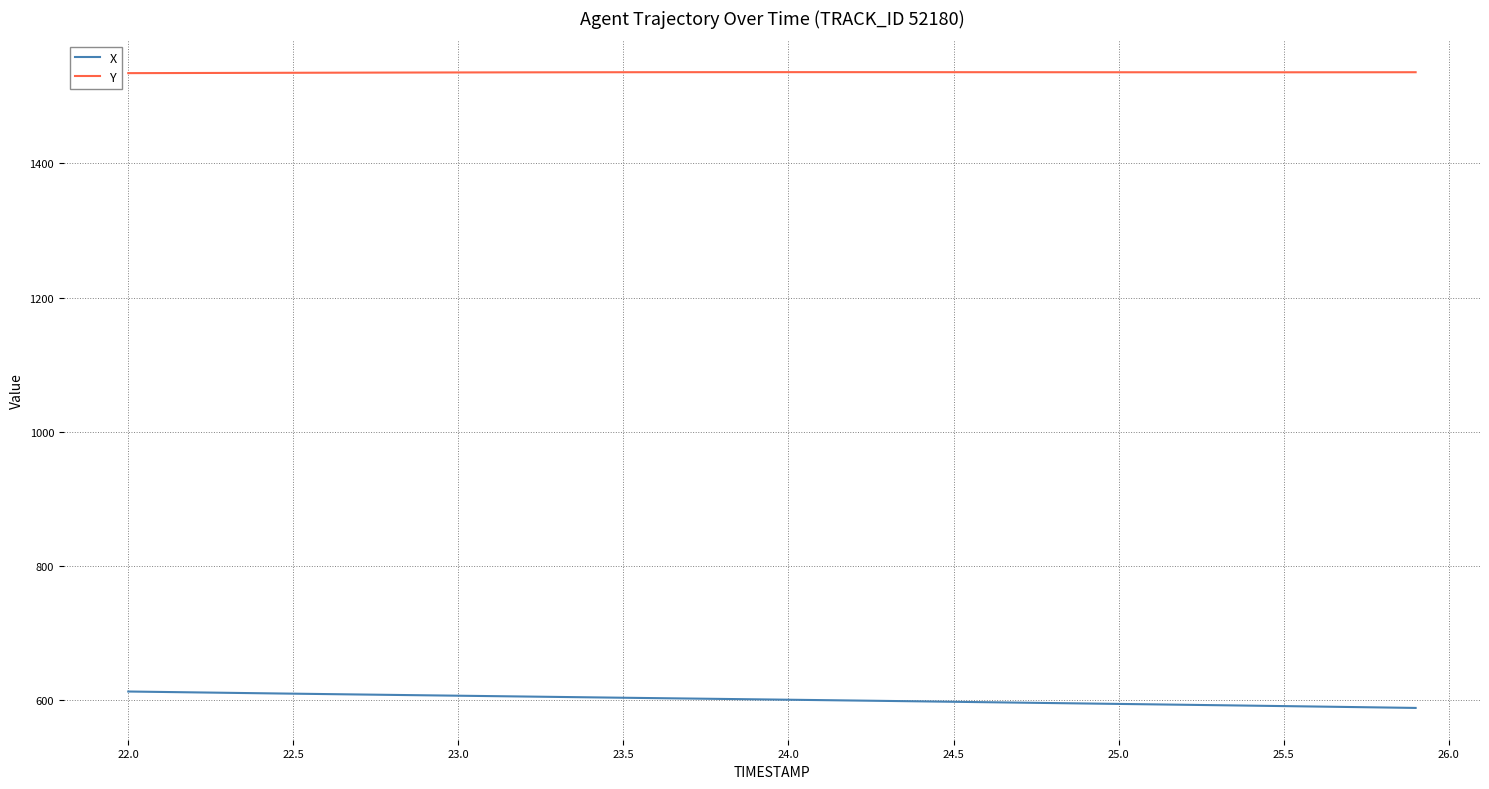

What is the highest value of the X series?

613.3